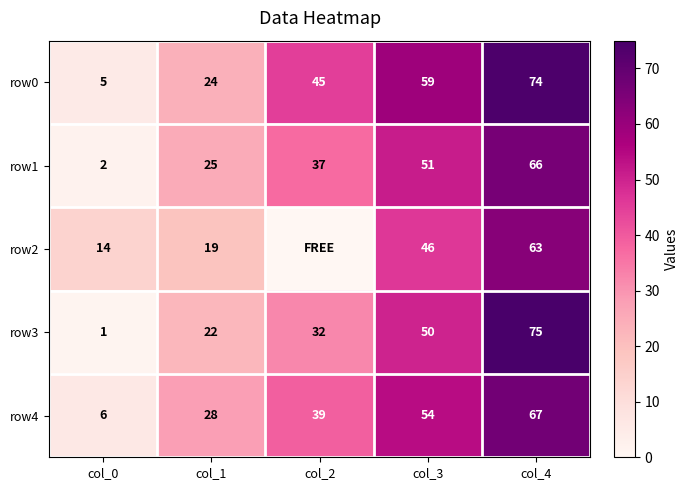

How many values in the row0 series are below 45?

2